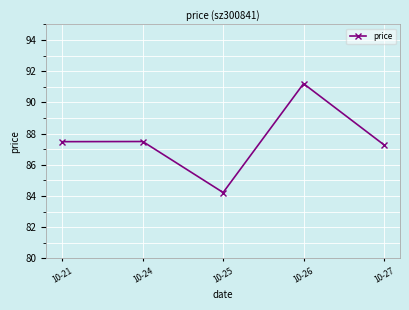

How many values are below 87?

1